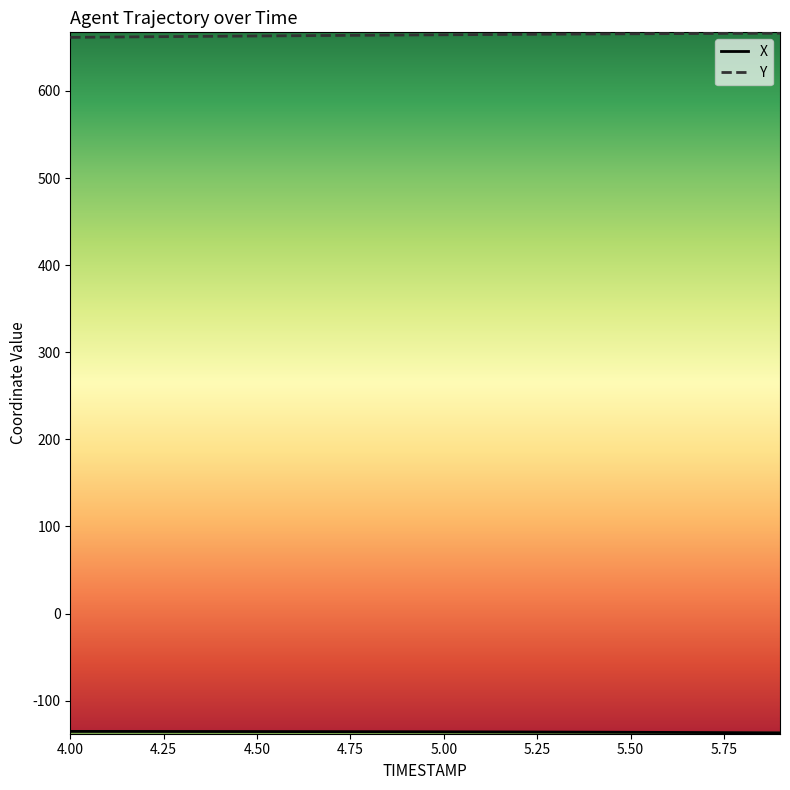

Which series has the largest total across all categories?

Y